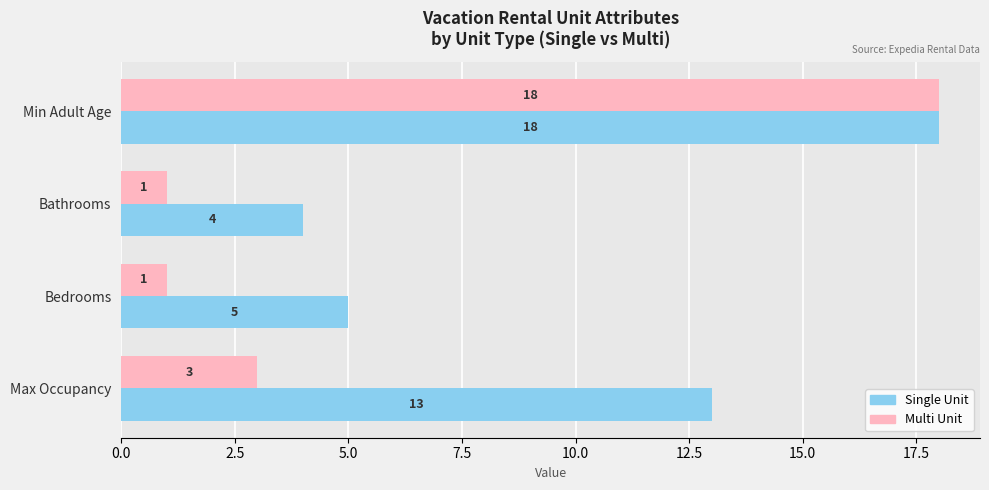

What is the sum of all Single Unit values?

40